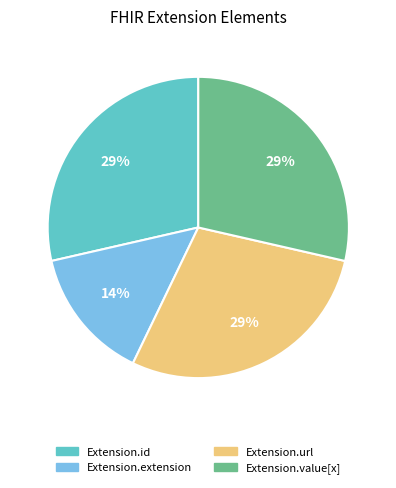

Do Extension.value[x] and Extension.extension together represent more than half of the pie?

No